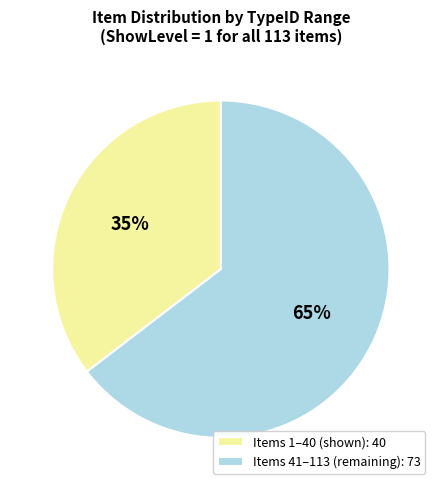

The Items 1–40 (shown): 40 slice represents 25% of the pie. True or false?

False